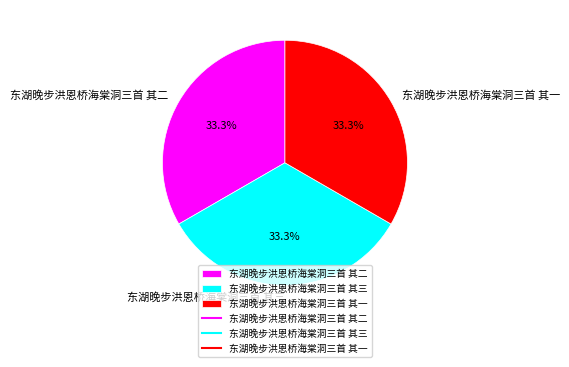

Does 东湖晚步洪恩桥海棠洞三首 其三 represent more than half of the total?

No